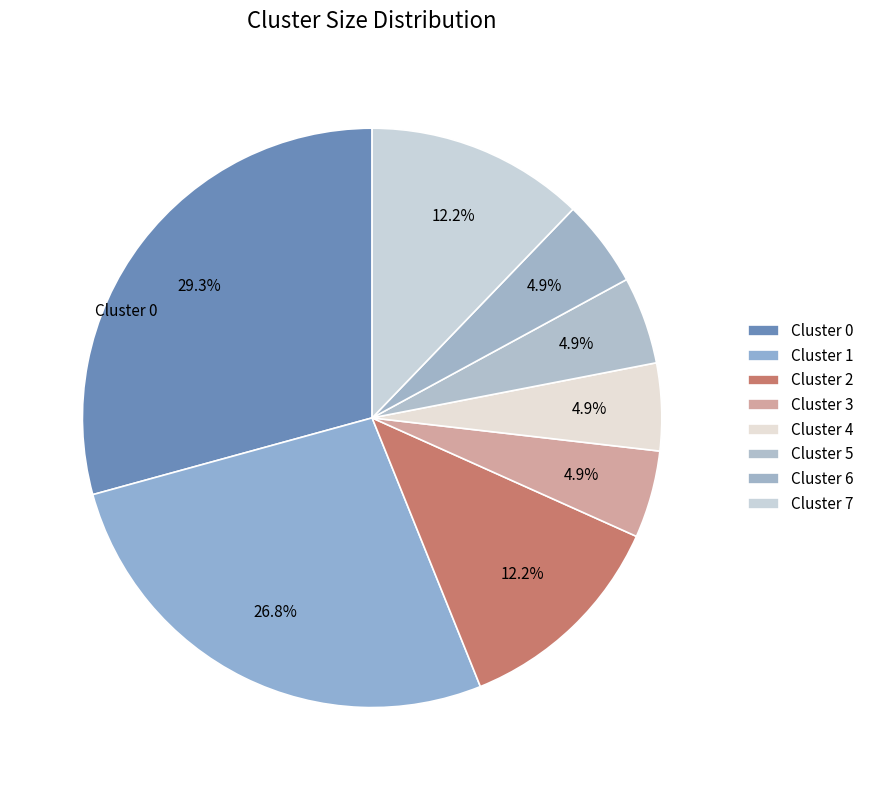

How many slices are in this pie chart?

8